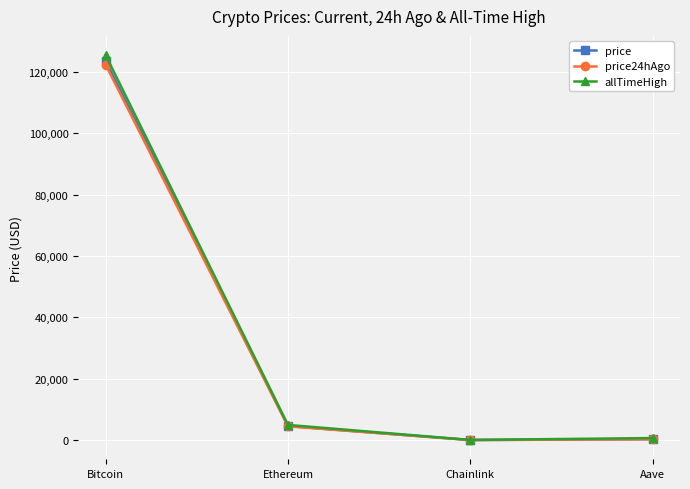

What is the difference between the maximum and minimum values in the price series?

123551.2